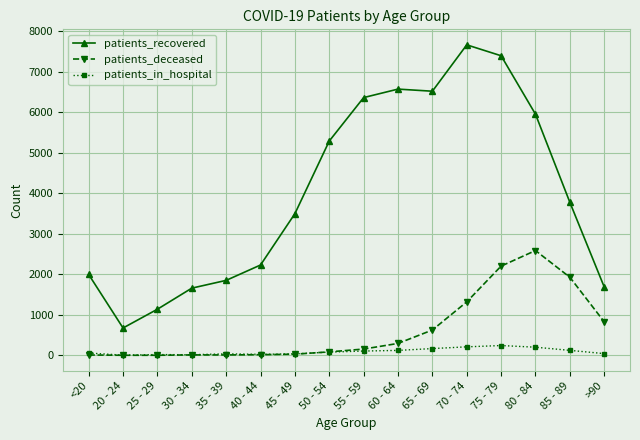

What is the label of the 14th point from the right?

25 - 29